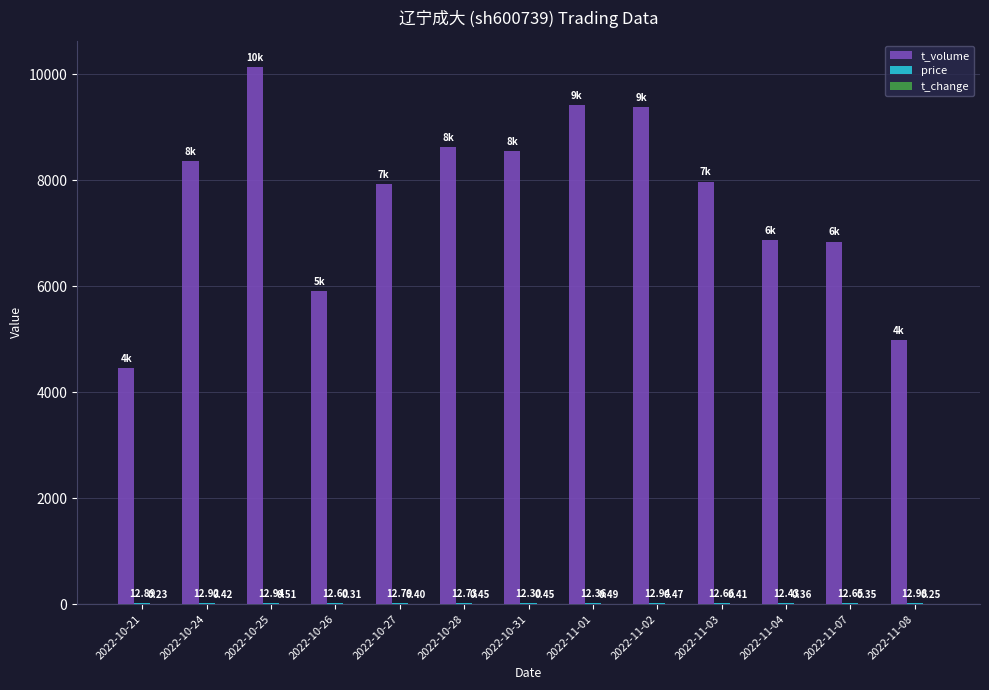

Between 2022-10-21 and 2022-11-08, which series saw the biggest shift?

t_volume